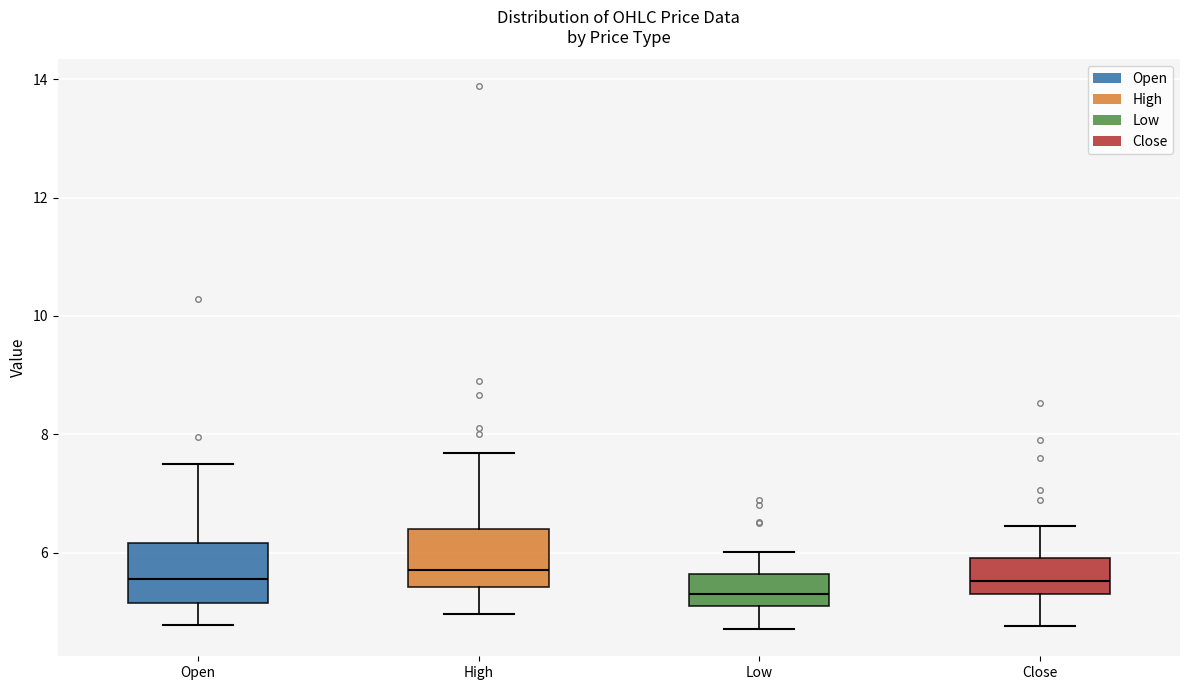

Reading left to right, read every box against the y-axis: the position of its median line, the range the box covers, and the ends of its whiskers. The values are not printed on the chart, so give them approximately, as read against the axis.

Open: median 5.6, box 5.2 to 6.2, whiskers 4.8 to 7.6
High: median 5.8, box 5.4 to 6.4, whiskers 5.0 to 7.6
Low: median 5.4, box 5.0 to 5.6, whiskers 4.8 to 6.0
Close: median 5.6, box 5.4 to 6.0, whiskers 4.8 to 6.4